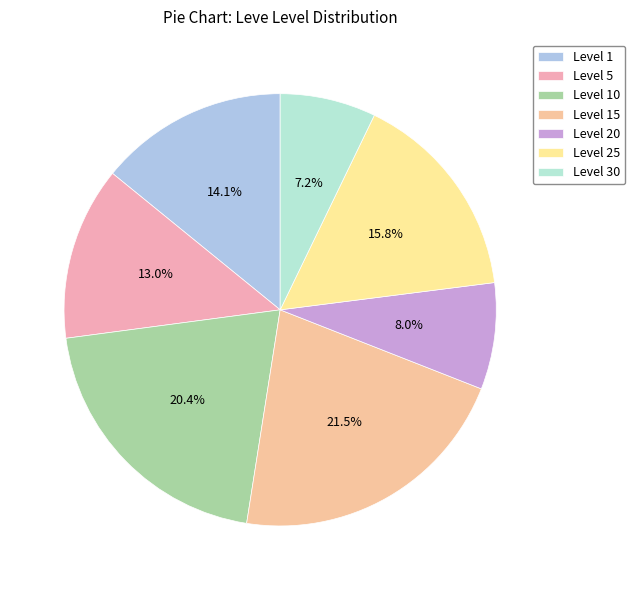

Which category has the biggest portion of the pie?

Level 15